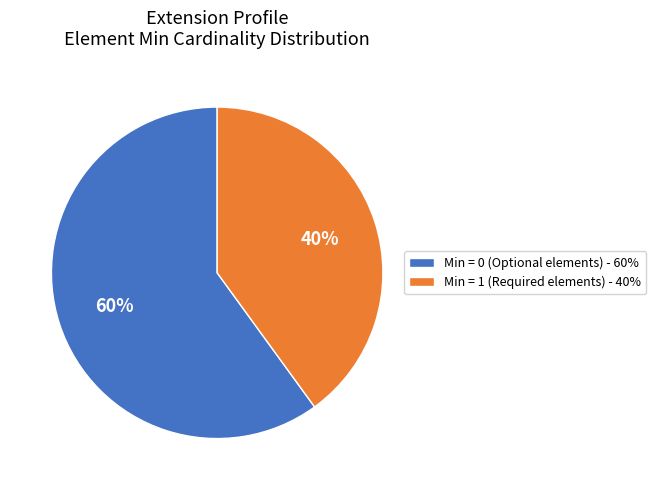

Count the number of slices in the pie.

2